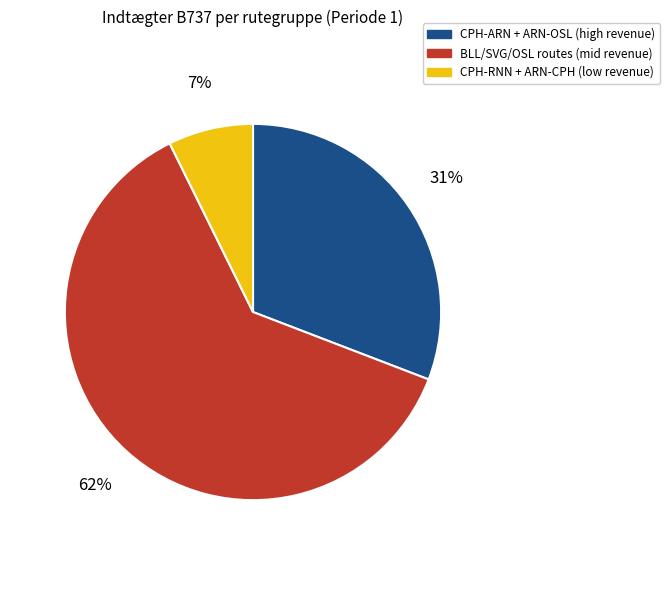

Is there any slice that represents more than half of the pie?

Yes